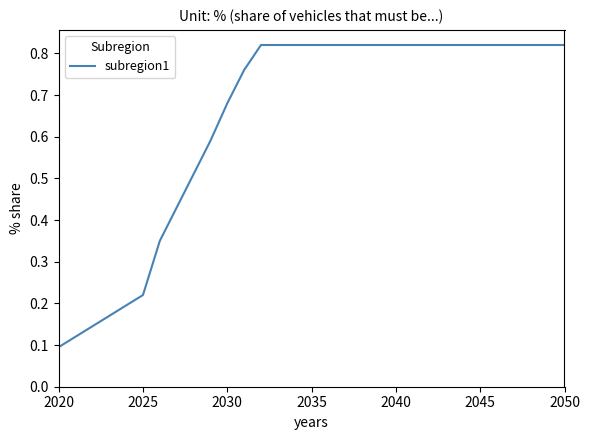

What is the difference between the maximum and second lowest values?

0.7